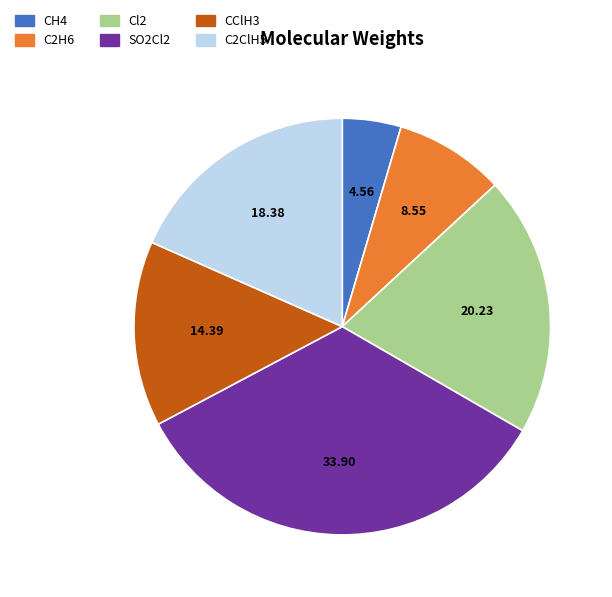

Rank the categories by value from lowest to highest.

CH4, C2H6, CClH3, C2ClH5, Cl2, SO2Cl2